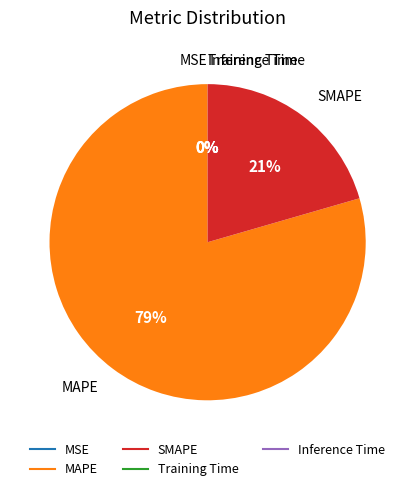

Which category has the biggest portion of the pie?

MAPE